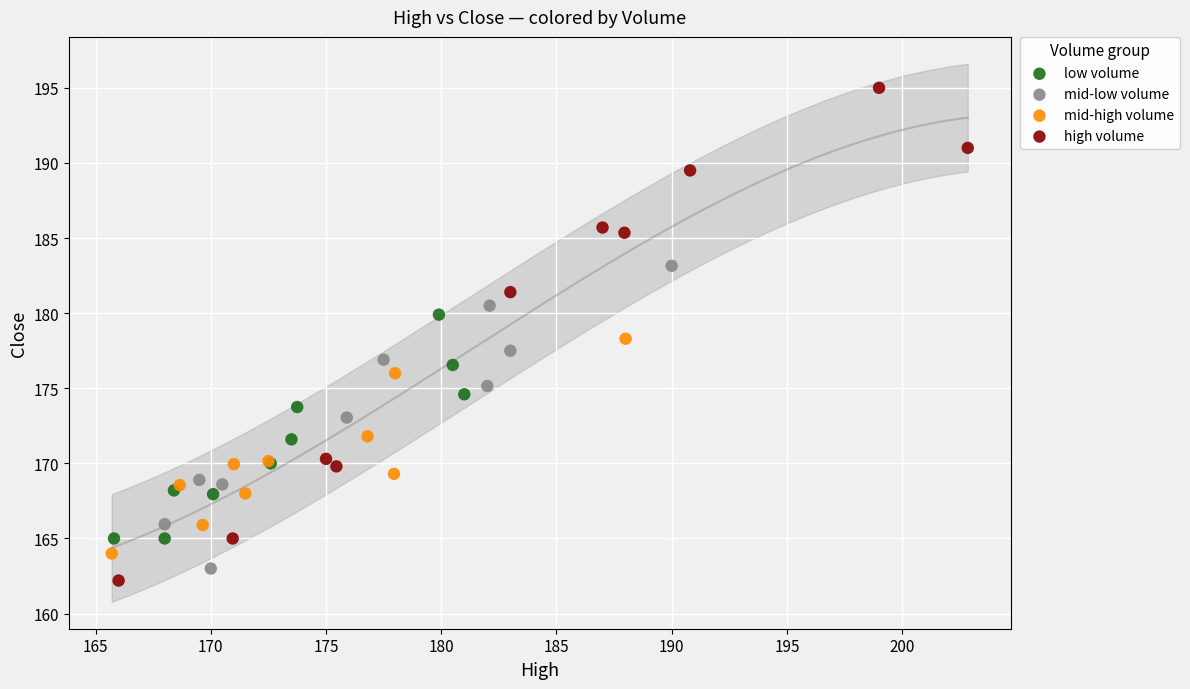

What are all the series names shown in the legend?

low volume, mid-low volume, mid-high volume, high volume